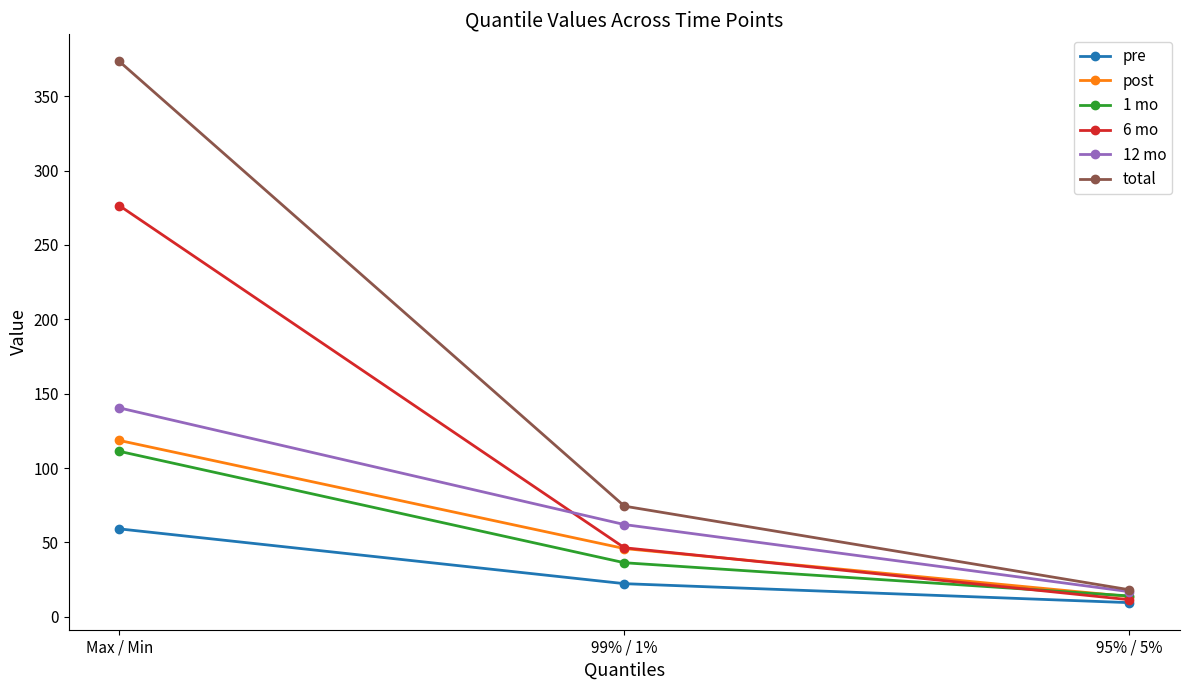

Reading left to right, what are all the values shown in this chart?

pre: 59.2	22.3	9.5
post: 118.6	45.9	13.6
1 mo: 111.3	36.4	14.1
6 mo: 276.5	46.5	11.5
12 mo: 140.5	62.0	16.9
total: 373.4	74.4	18.2